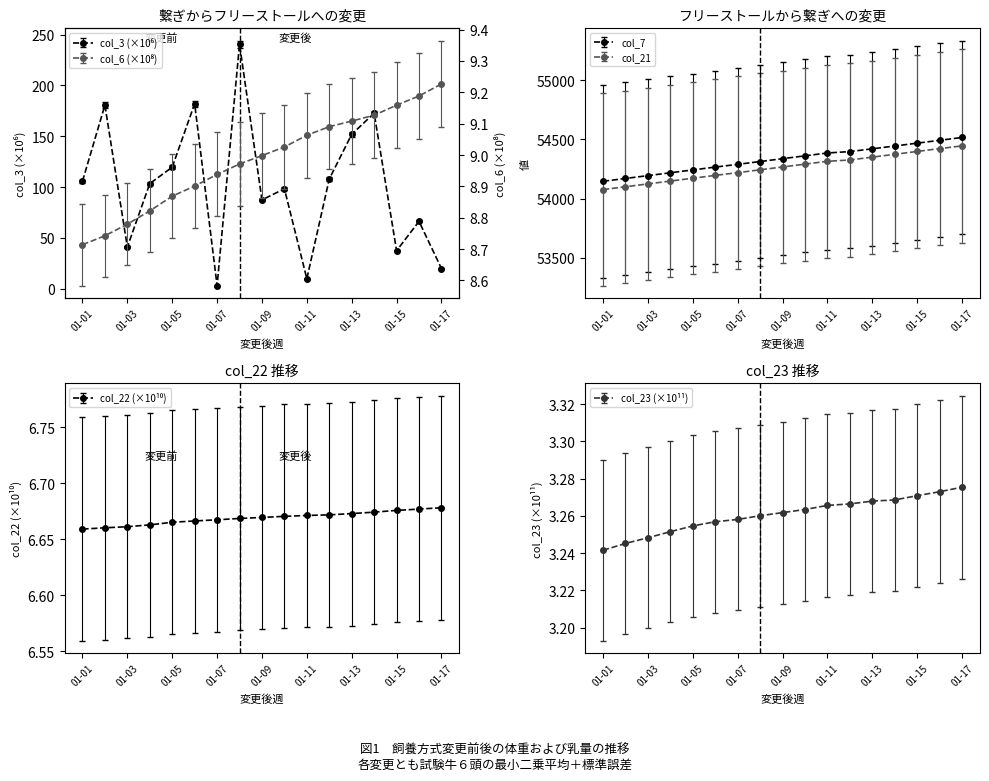

How many col_23 (×10¹¹) values are between 3 and 4?

17